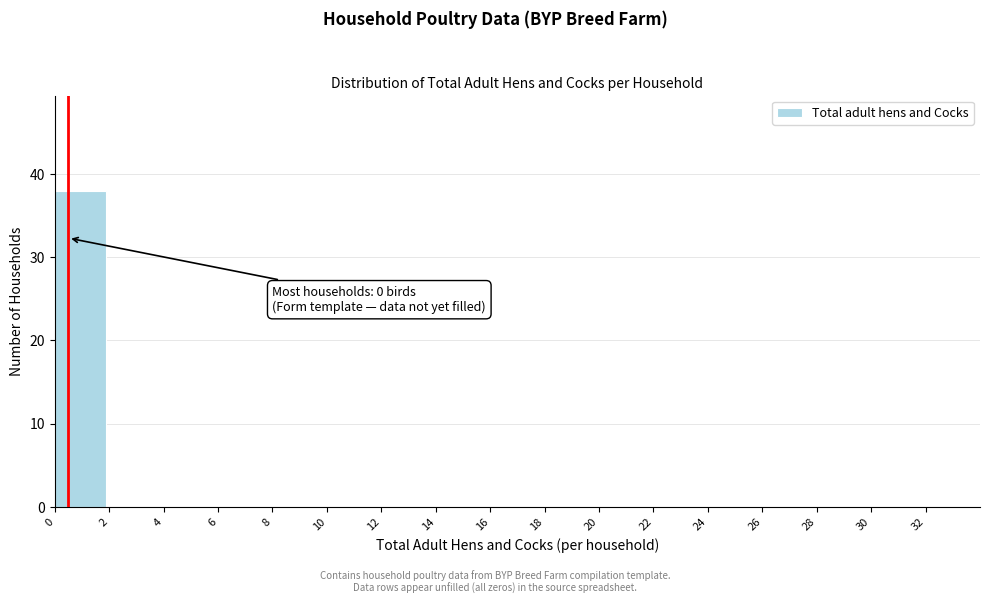

Over which range of the x-axis is the bar tallest?

0 to 2